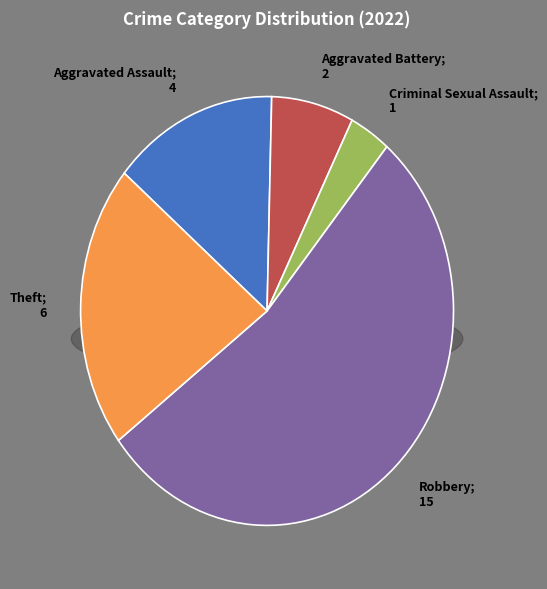

Is it true that Aggravated Battery is 7% of the pie?

True